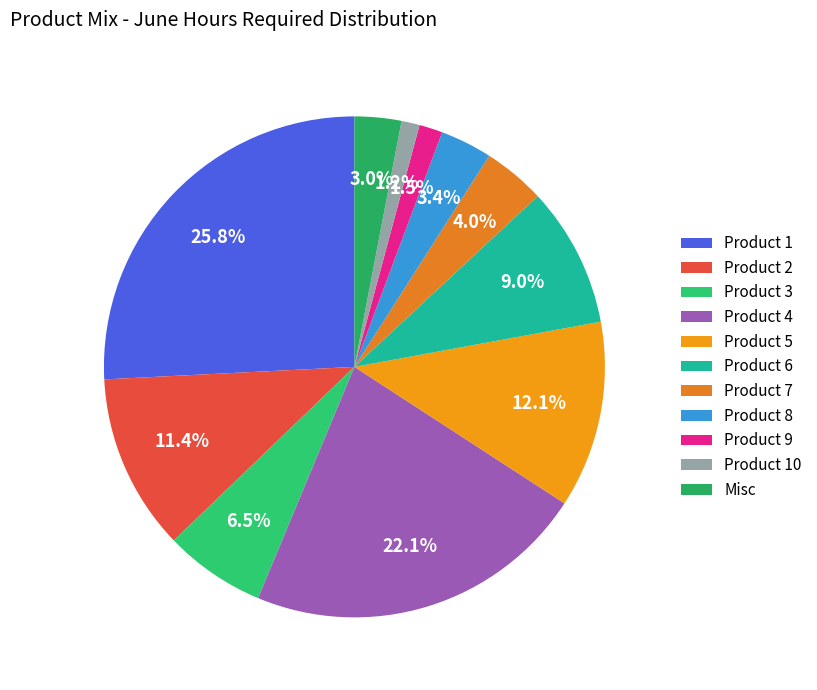

Does any single category account for the majority?

No